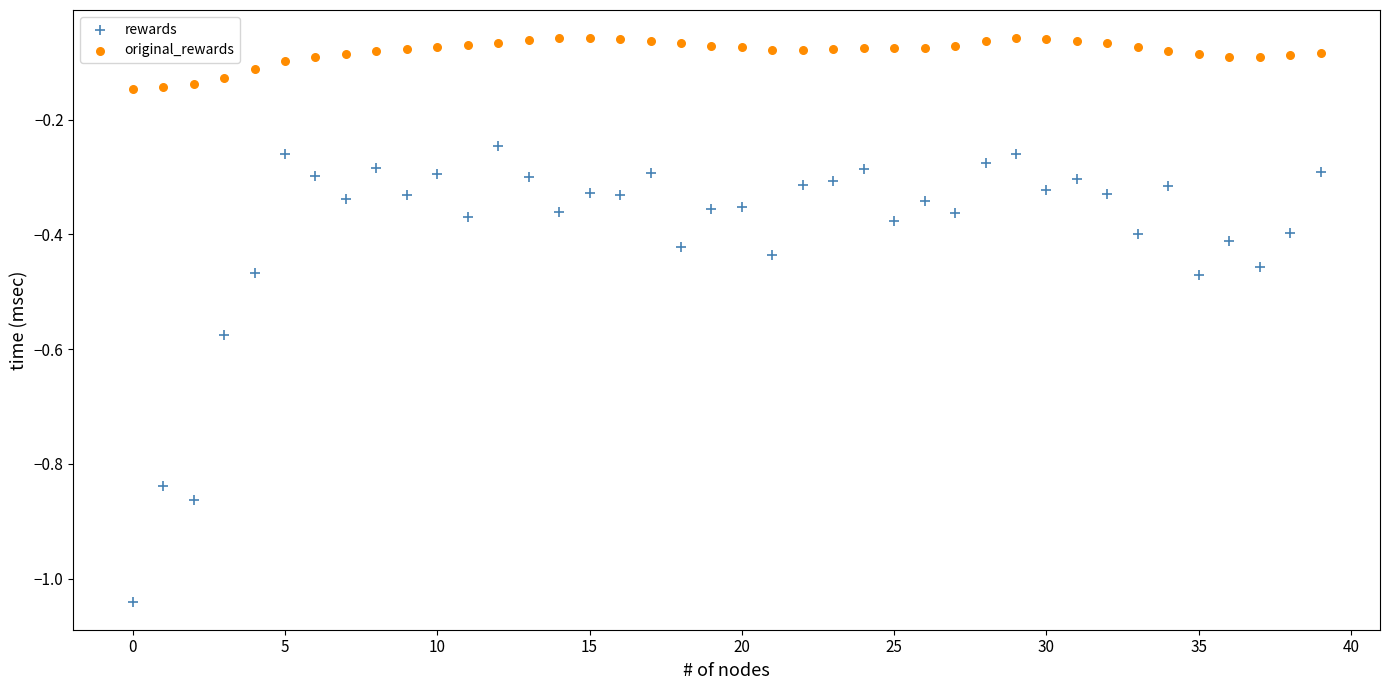

Across all data points, what is the range of Y values (max minus min)?

1.0